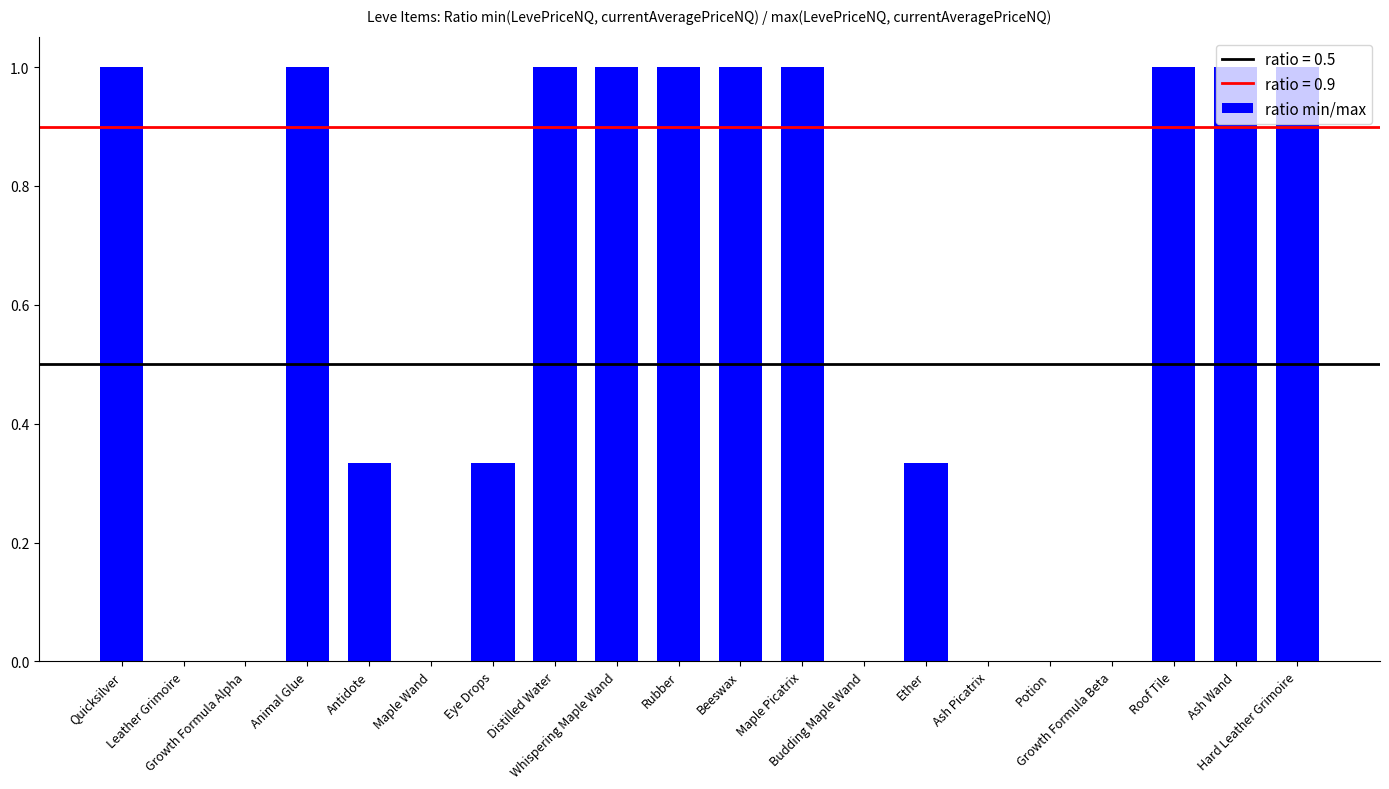

What is the maximum value shown in the chart?

1.0